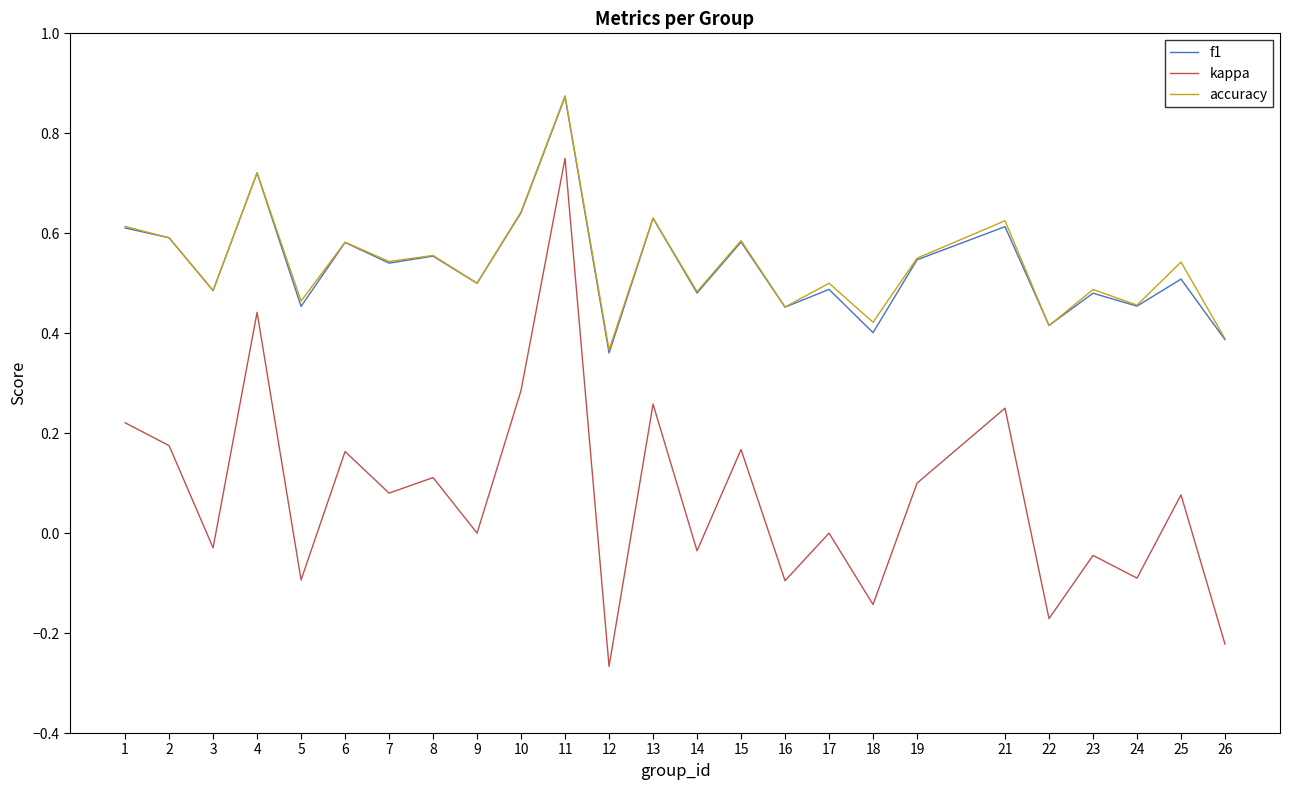

The value of accuracy at 5 is 0.2. True or false?

False